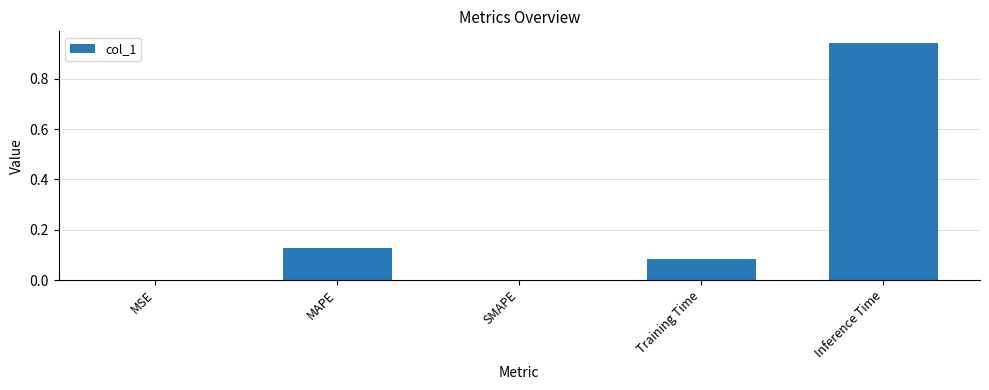

What is the change in value from SMAPE to Inference Time?

+0.9